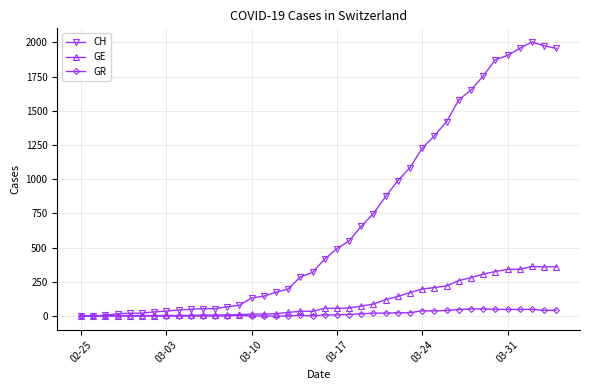

What is the difference between the maximum and minimum values in the GR series?

52